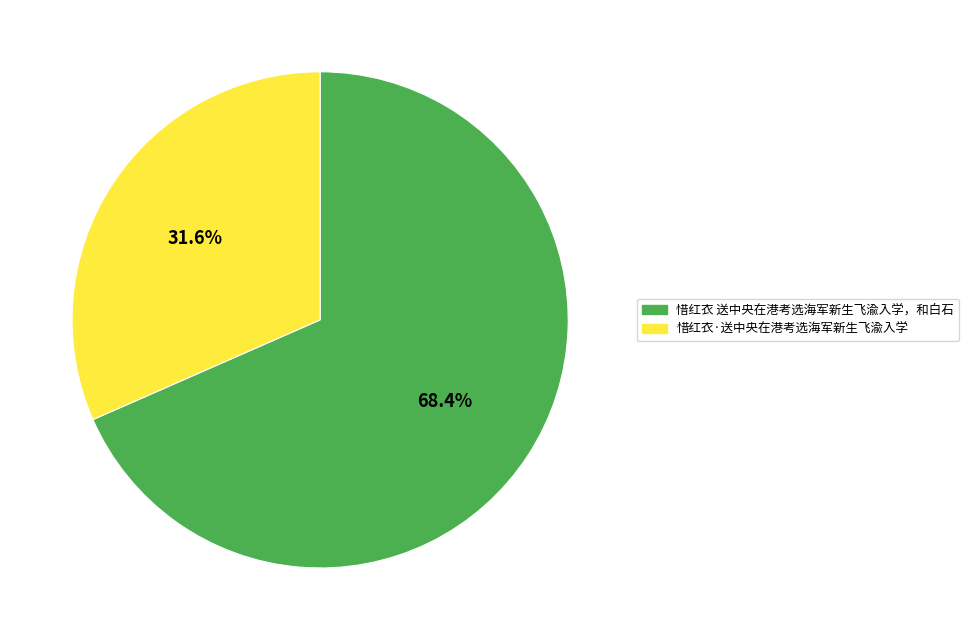

To the nearest percent, what portion does 惜红衣·送中央在港考选海军新生飞渝入学 represent?

32%